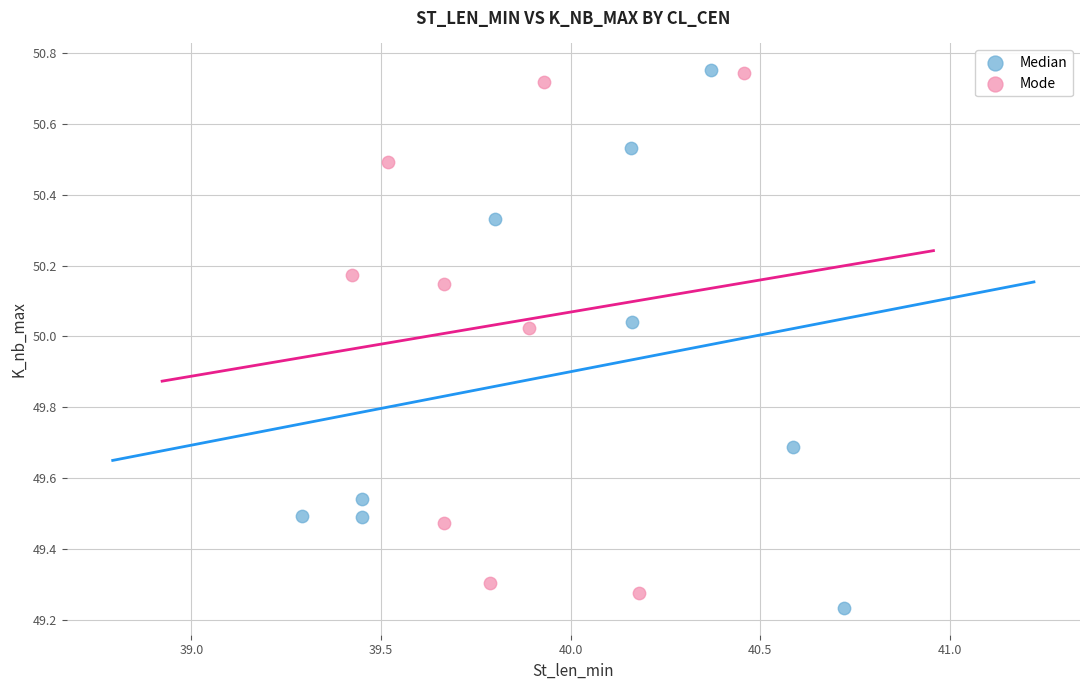

Which series reaches the minimum Y coordinate?

Median